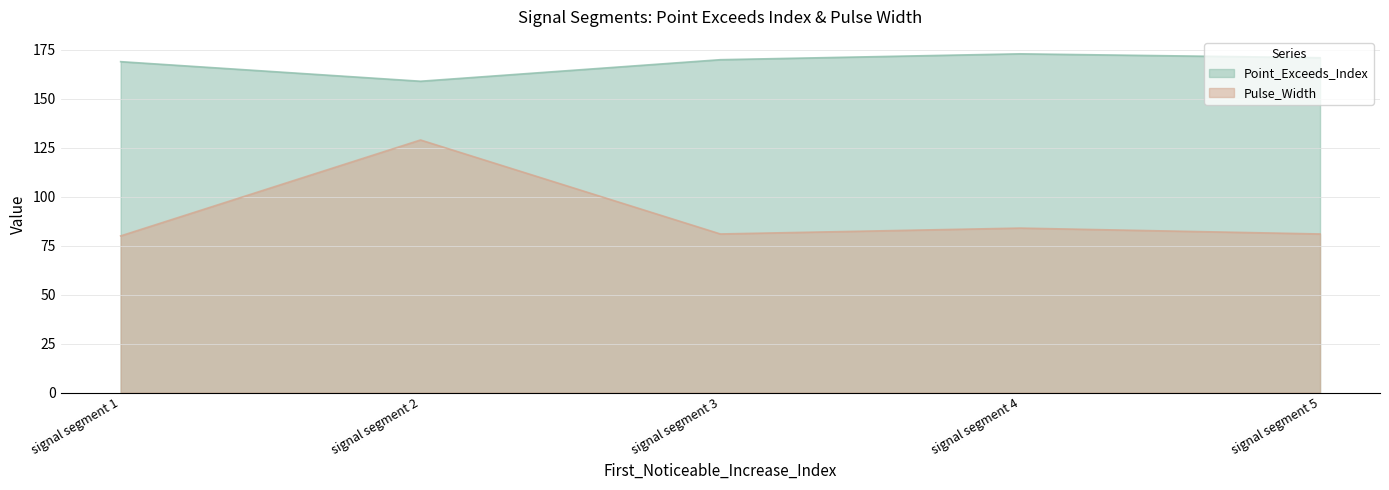

True or false: Point_Exceeds_Index has more than 1 points higher than both neighbors.

False